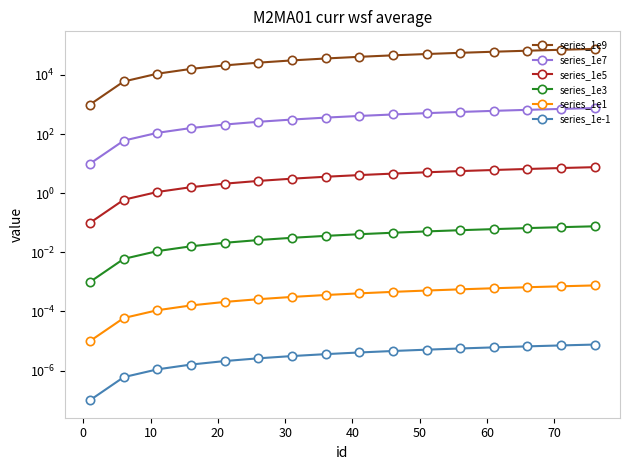

At how many categories does at least one series exceed 26394?

10